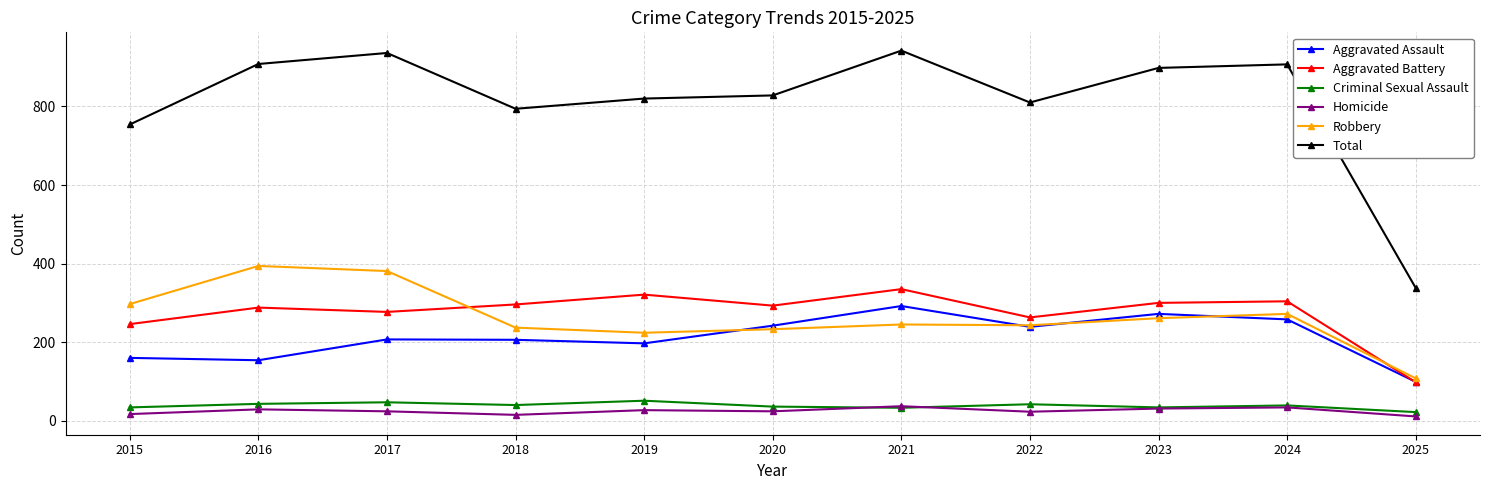

Which series has the widest spread of values?

Total